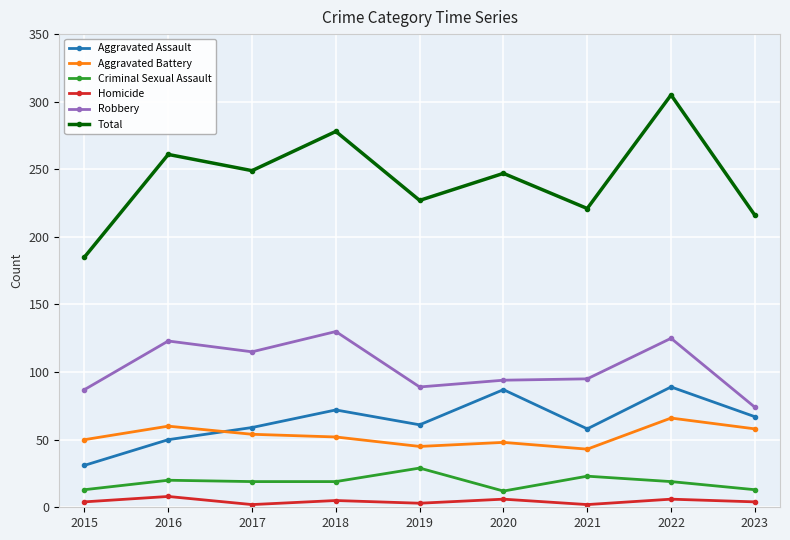

What are all the series names shown in the legend?

Aggravated Assault, Aggravated Battery, Criminal Sexual Assault, Homicide, Robbery, Total